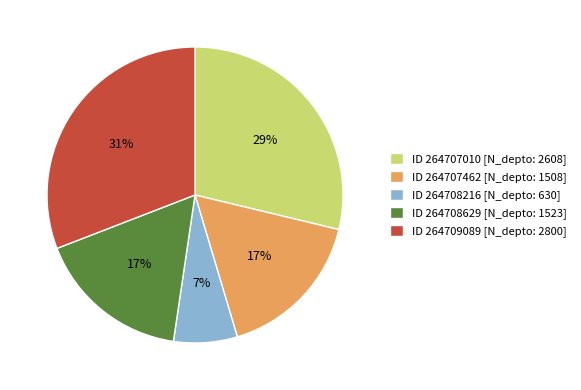

To the nearest percent, what is the difference between the largest and smallest slice percentages?

24%